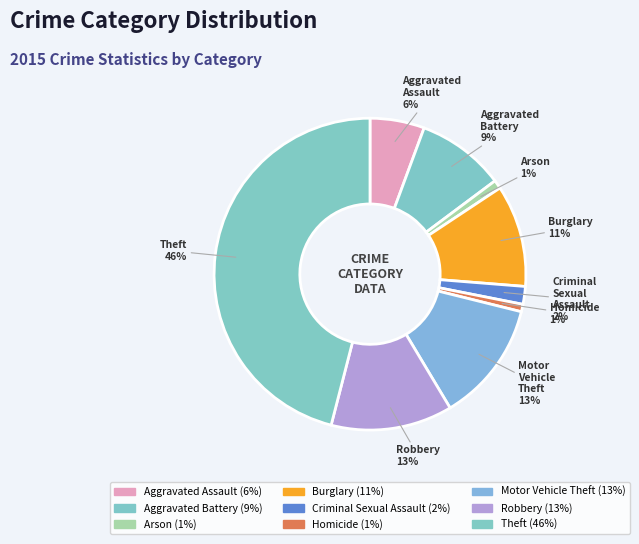

Does any single category account for the majority?

No